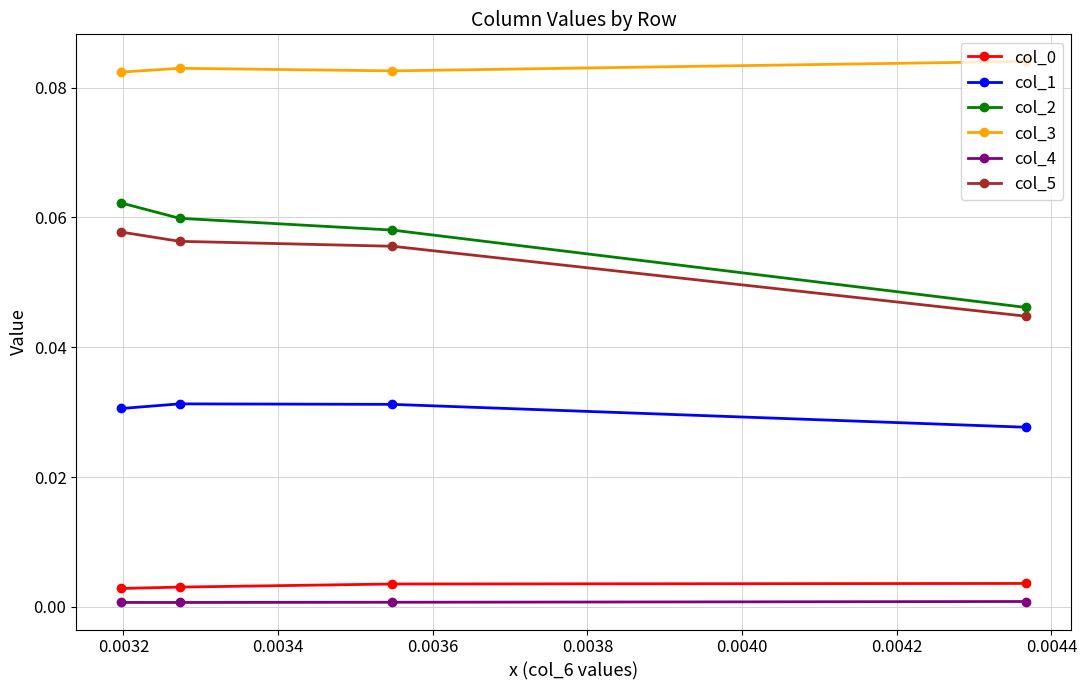

Which series has the largest range (max minus min)?

col_2